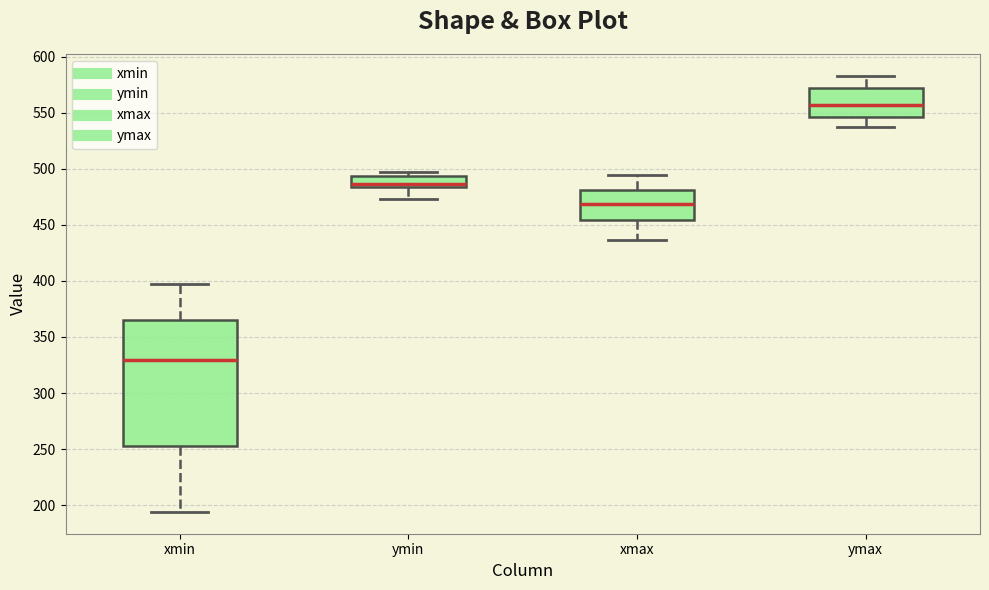

Where does the upper whisker of the box for ymax end on the y-axis? The values are not printed on the chart, so give them approximately, as read against the axis.

585